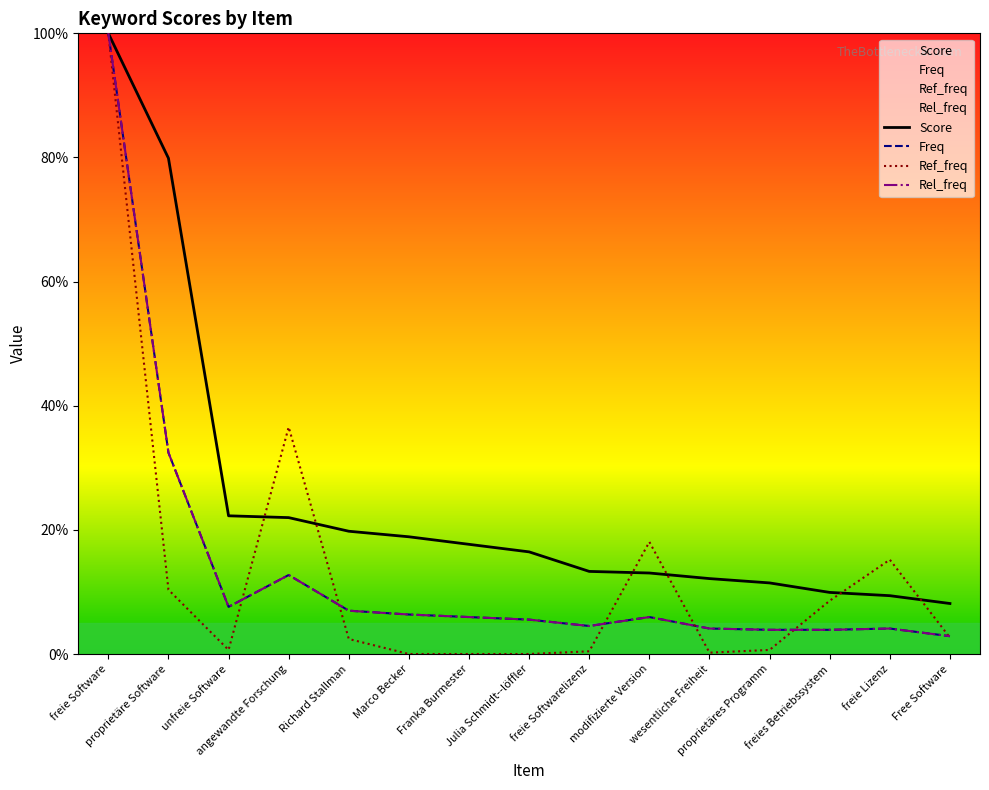

Reading right to left, what are all the values shown in this chart?

Score: Free Software=8.1	freie Lizenz=9.4	freies Betriebssystem=9.9	proprietäres Programm=11.5	wesentliche Freiheit=12.2	modifizierte Version=13.1	freie Softwarelizenz=13.3	Julia Schmidt--löffler=16.5	Franka Burmester=17.7	Marco Becker=18.9	Richard Stallman=19.8	angewandte Forschung=22.0	unfreie Software=22.3	proprietäre Software=79.9	freie Software=100.0
Freq: Free Software=2.9	freie Lizenz=4.1	freies Betriebssystem=3.9	proprietäres Programm=3.9	wesentliche Freiheit=4.1	modifizierte Version=6.0	freie Softwarelizenz=4.5	Julia Schmidt--löffler=5.5	Franka Burmester=6.0	Marco Becker=6.4	Richard Stallman=7.0	angewandte Forschung=12.7	unfreie Software=7.6	proprietäre Software=32.4	freie Software=100.0
Ref_freq: Free Software=2.6	freie Lizenz=15.2	freies Betriebssystem=8.6	proprietäres Programm=0.7	wesentliche Freiheit=0.2	modifizierte Version=18.1	freie Softwarelizenz=0.4	Julia Schmidt--löffler=0.0	Franka Burmester=0.0	Marco Becker=0.0	Richard Stallman=2.4	angewandte Forschung=36.6	unfreie Software=0.7	proprietäre Software=10.4	freie Software=100.0
Rel_freq: Free Software=2.9	freie Lizenz=4.1	freies Betriebssystem=3.9	proprietäres Programm=3.9	wesentliche Freiheit=4.1	modifizierte Version=6.0	freie Softwarelizenz=4.5	Julia Schmidt--löffler=5.5	Franka Burmester=6.0	Marco Becker=6.4	Richard Stallman=7.0	angewandte Forschung=12.7	unfreie Software=7.6	proprietäre Software=32.4	freie Software=100.0